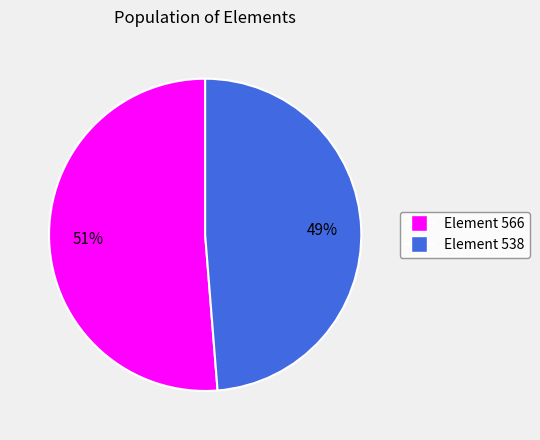

To the nearest percent, what is the average slice percentage?

50%